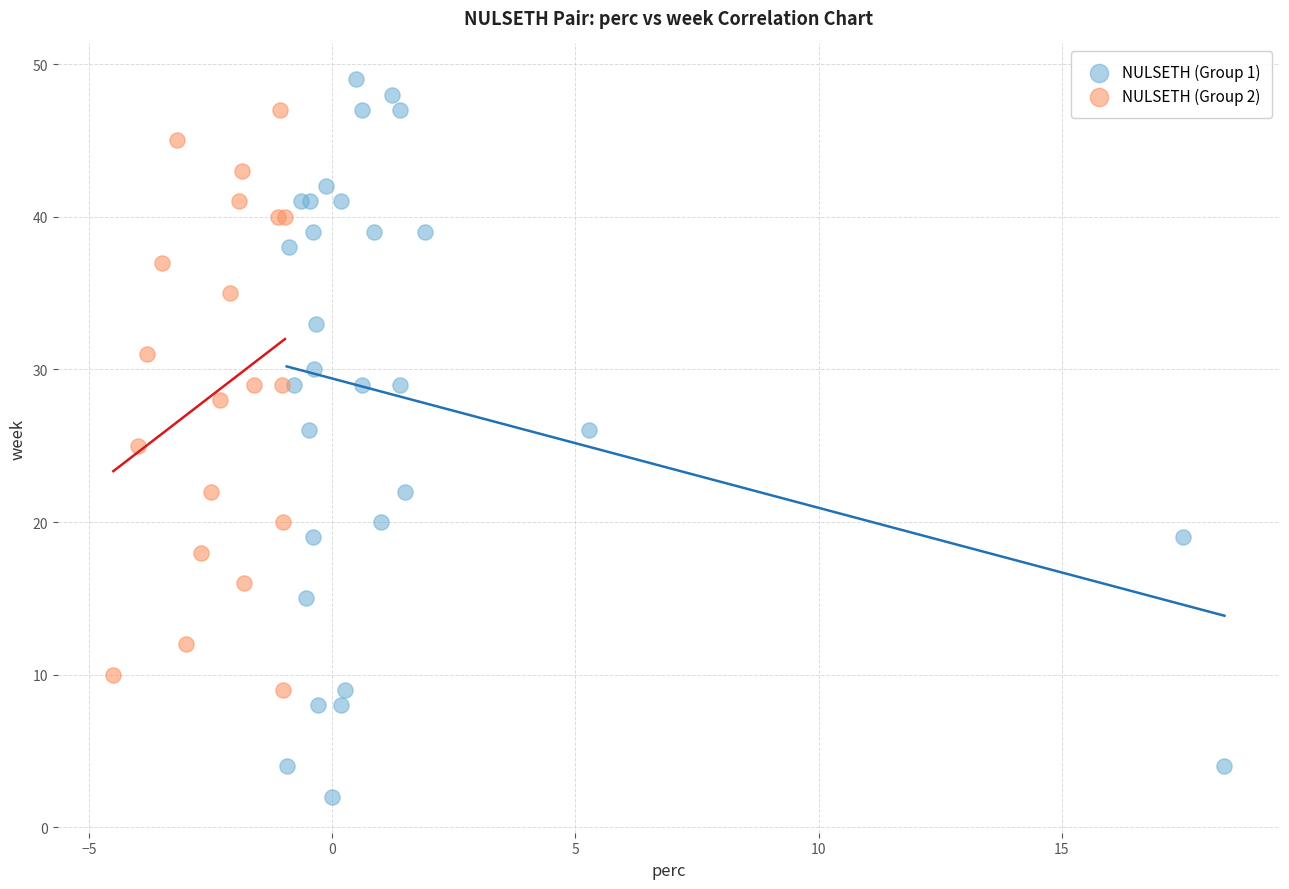

Which series contains the lowest Y value?

NULSETH (Group 1)